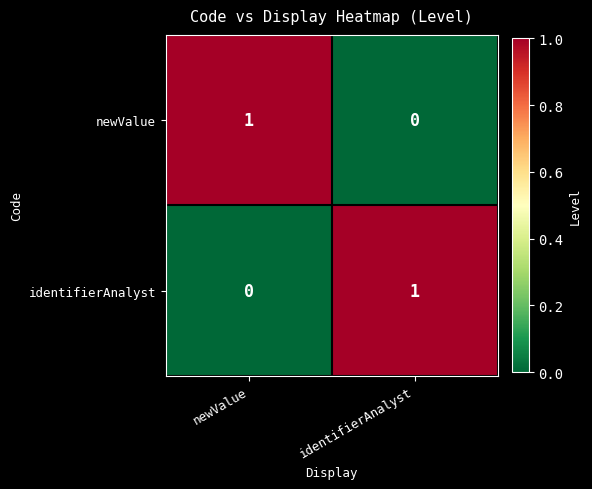

At which label is newValue closest to 0?

identifierAnalyst